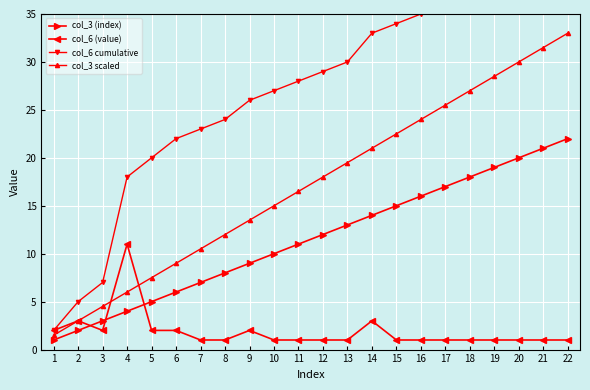

What is the value of the col_3 (index) point at the 3rd from the left?

3.0